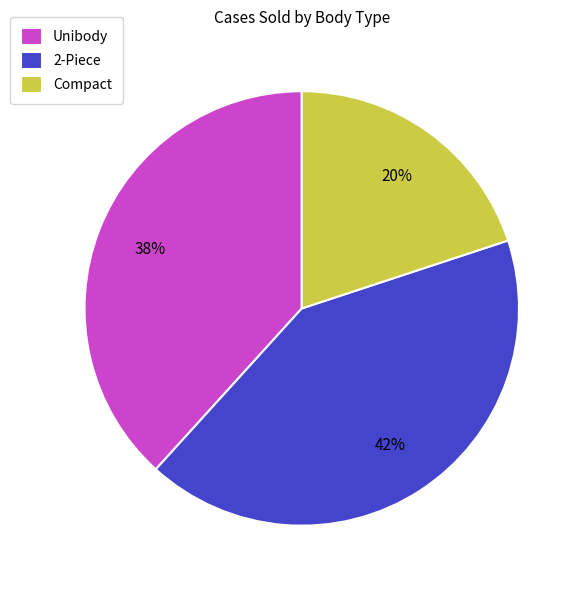

Count the number of slices in the pie.

3